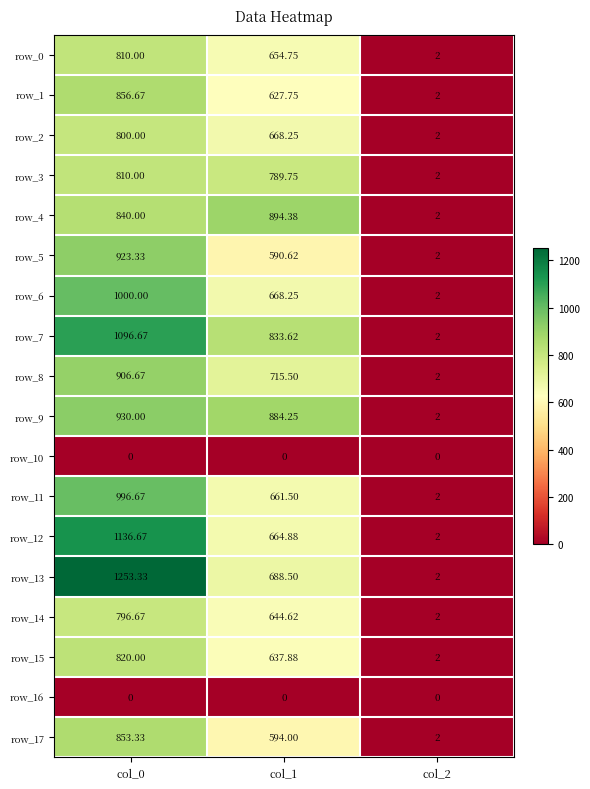

Which series changed the most between col_0 and col_1?

row_13